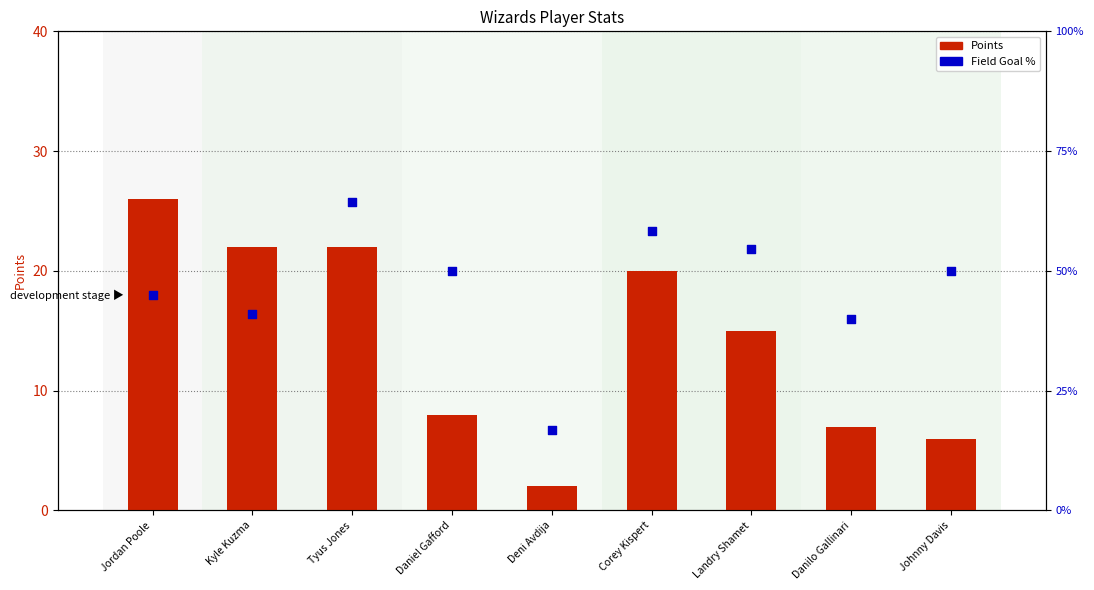

At which category is the sum across all series the highest?

Tyus Jones